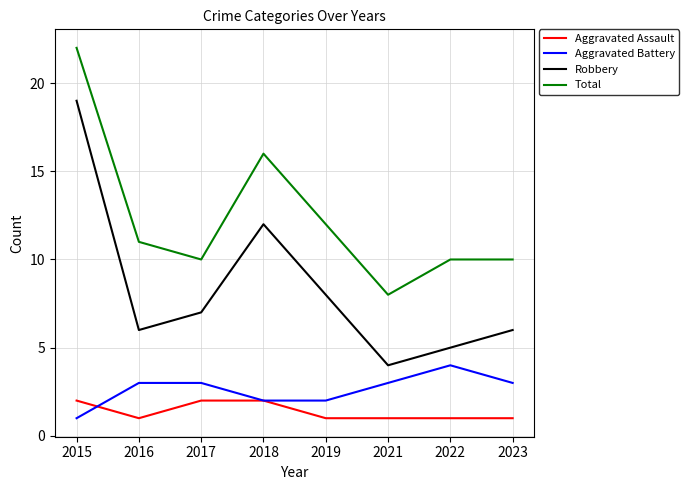

What is the highest value of the Aggravated Battery series?

4